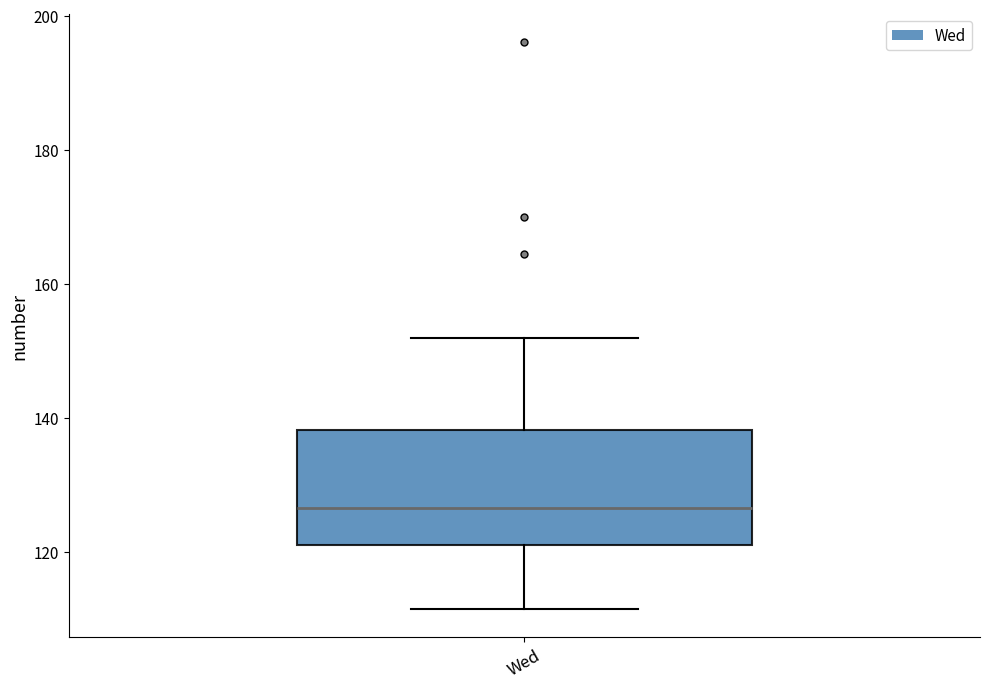

Read this box plot against the y-axis: the position of the median line, the range covered by the box, and the ends of both whiskers. The values are not printed on the chart, so give them approximately, as read against the axis.

median 126, box 120 to 138, whiskers 112 to 152